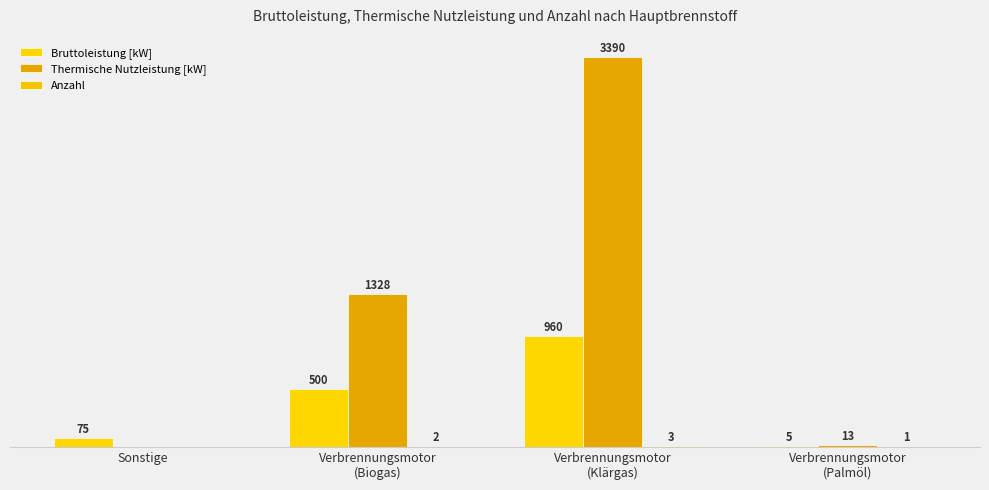

Are the bars grouped side by side (vs. stacked)?

Yes